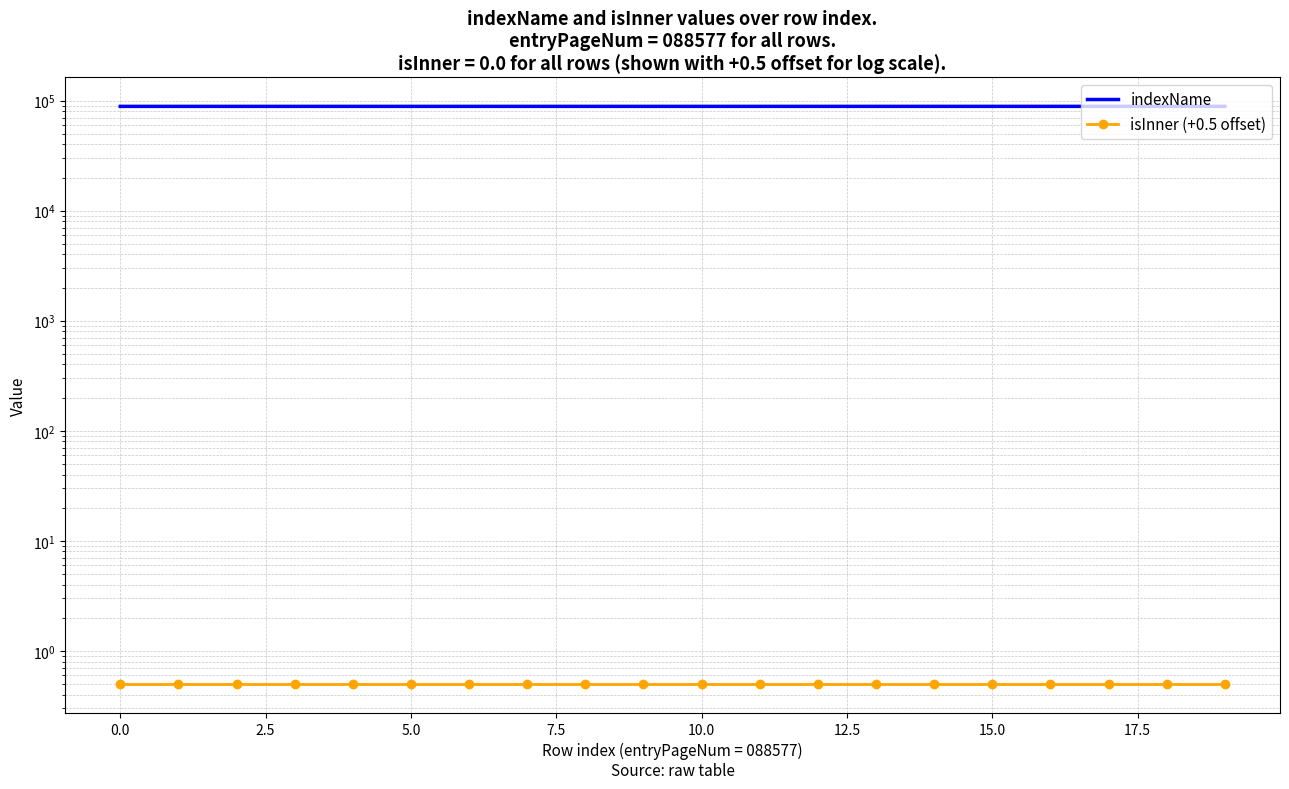

What is the difference between the maximum and minimum values in the indexName series?

19.0